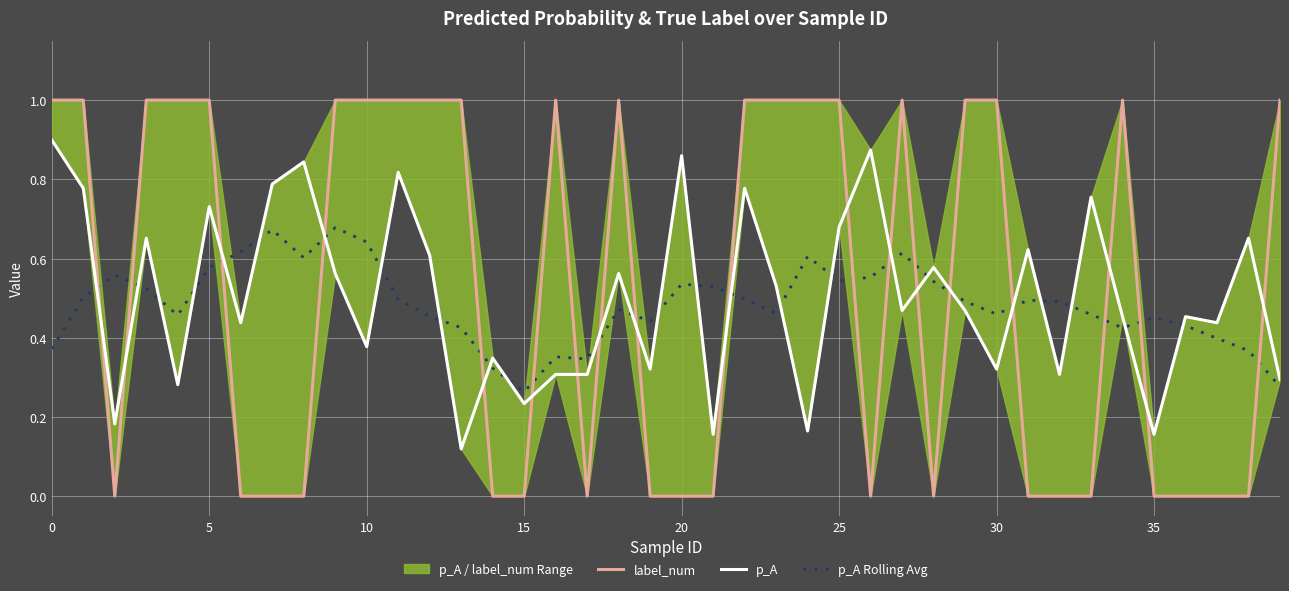

How many p_A Rolling Avg values are between 0 and 1?

40